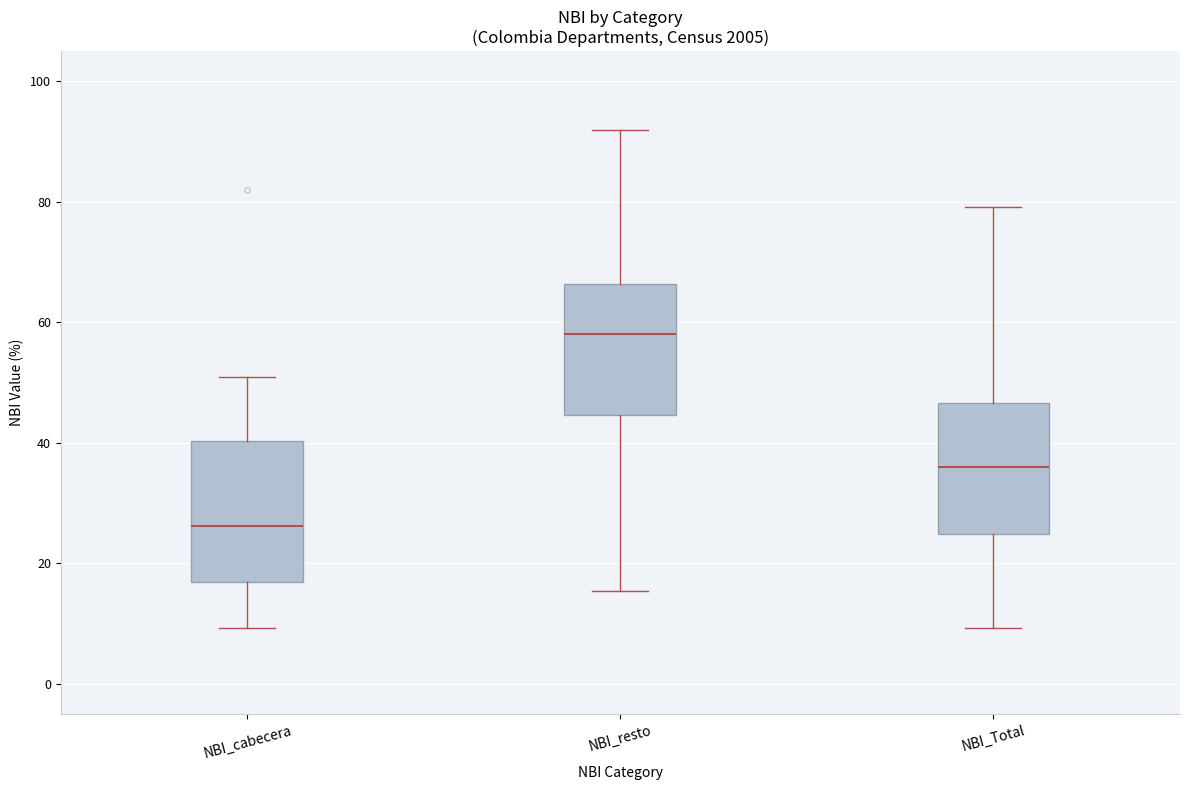

Reading left to right, transcribe this box plot: for each box, give where its median line is, the range the box spans, and where its two whiskers end, as read against the y-axis. The values are not printed on the chart, so give them approximately, as read against the axis.

NBI_cabecera: median 26, box 16 to 40, whiskers 10 to 50
NBI_resto: median 58, box 44 to 66, whiskers 16 to 92
NBI_Total: median 36, box 24 to 46, whiskers 10 to 80